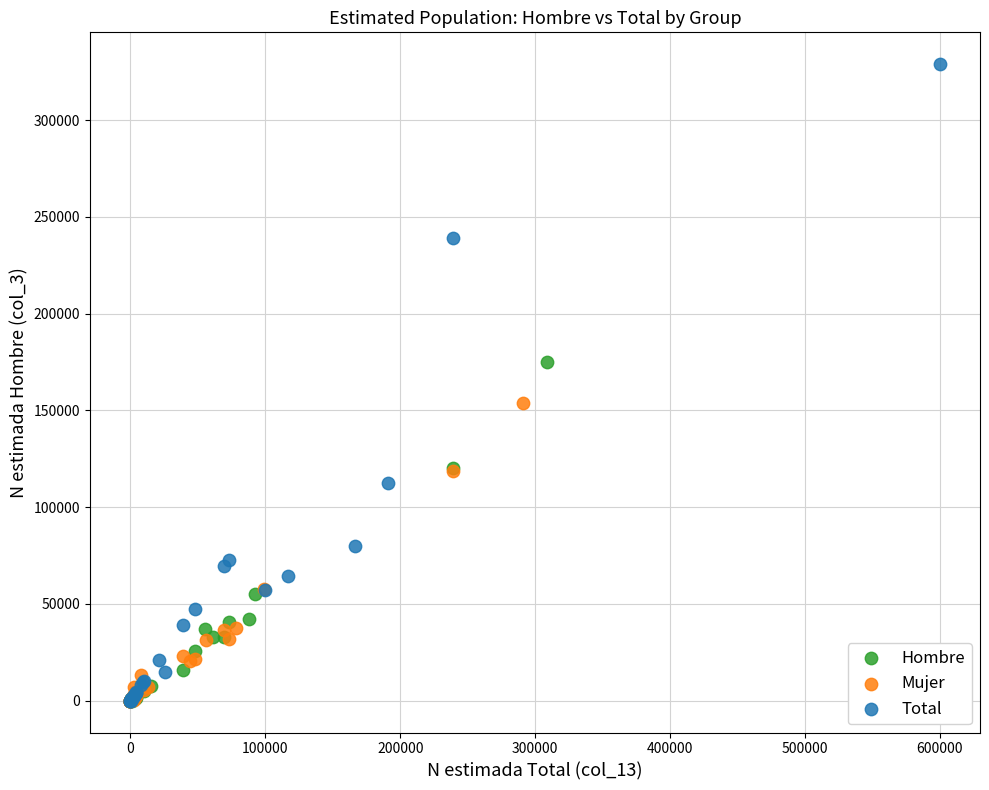

Which series contains the highest Y value?

Total